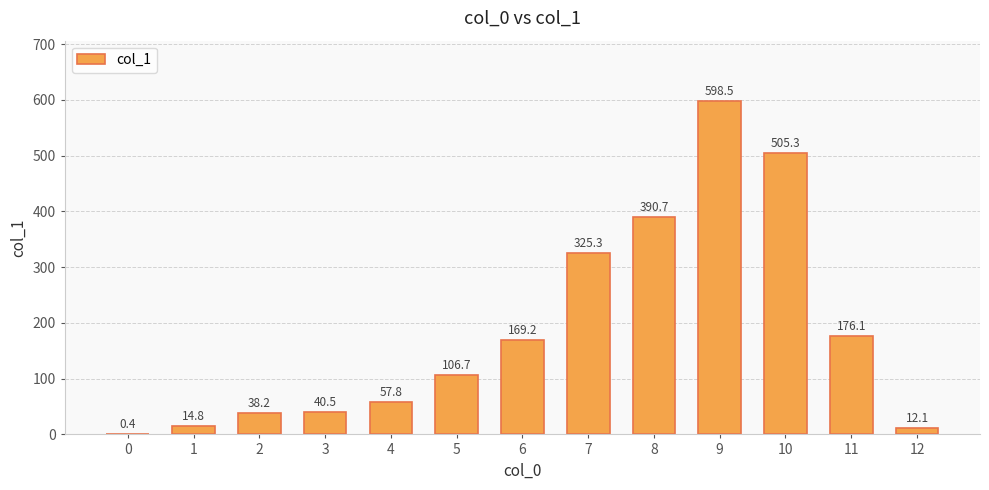

What is the change in value from 5 to 7?

+218.7